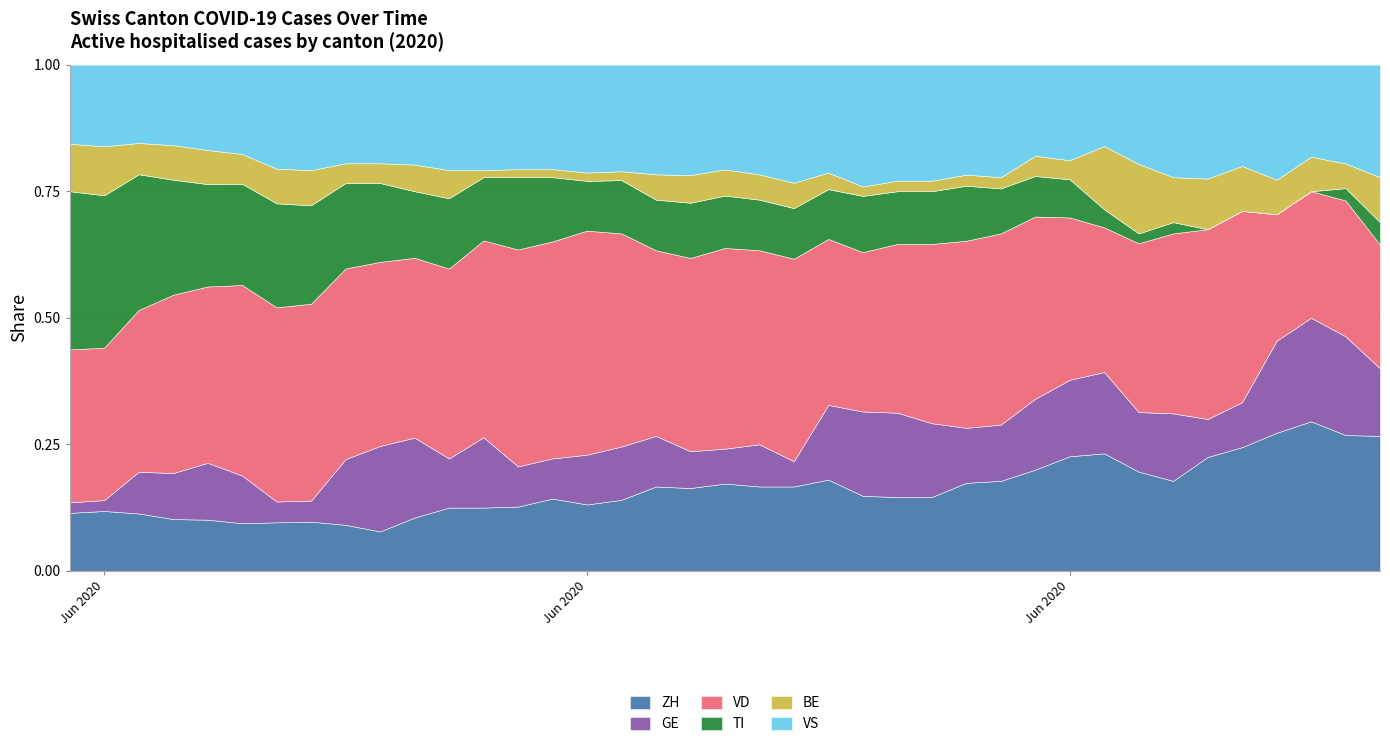

What is the sum of all VS values?

479